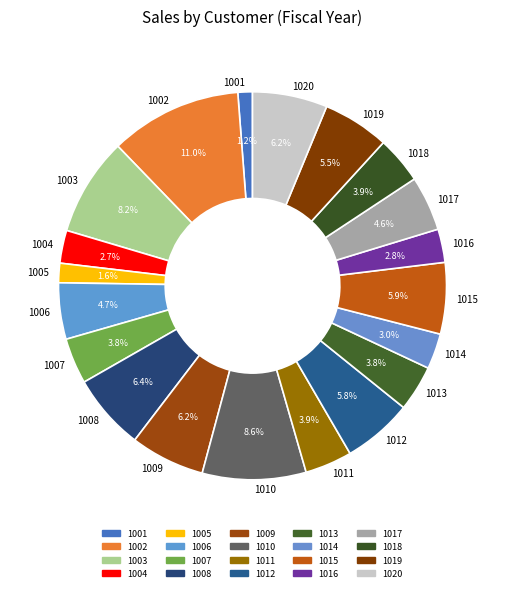

How many segments does this pie chart have?

20